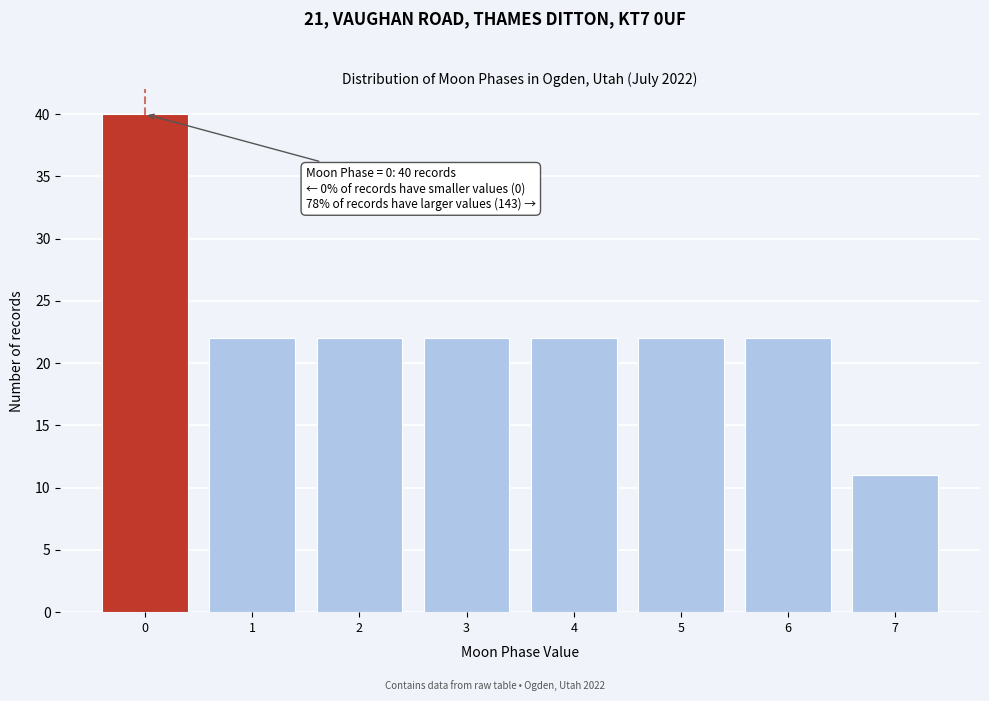

Reading right to left, what are all the values shown in this chart?

7=11	6=22	5=22	4=22	3=22	2=22	1=22	0=40